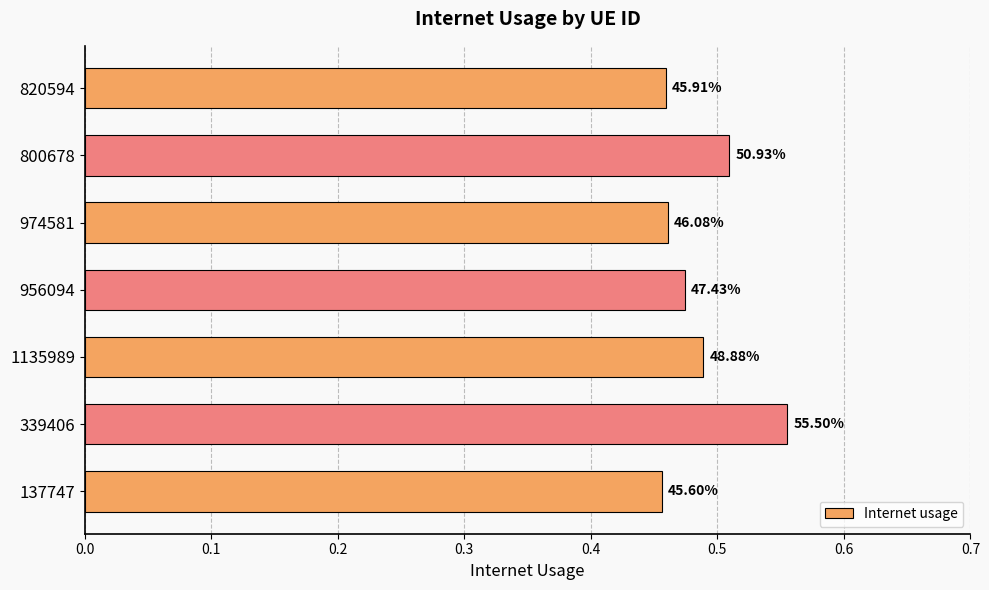

Are the bars horizontal?

Yes